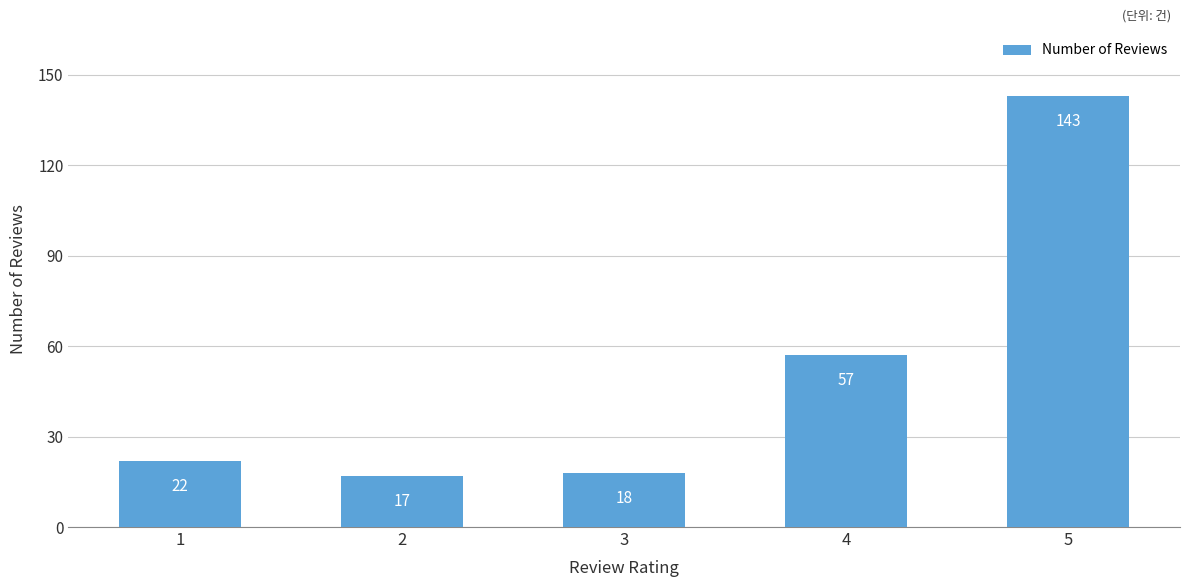

What is the change in value from 3 to 5?

+125